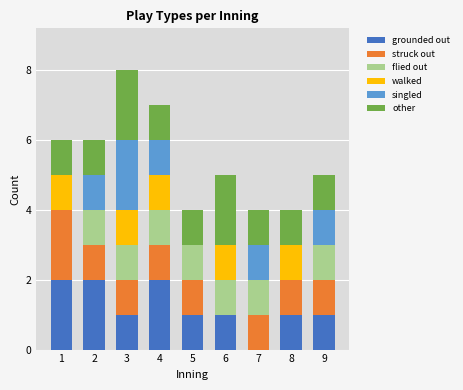

Is it true that grounded out equals 3 at 2?

False